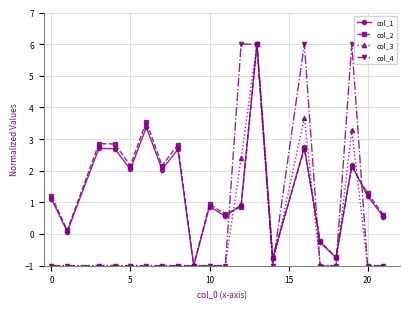

How many lines are shown in the chart?

4